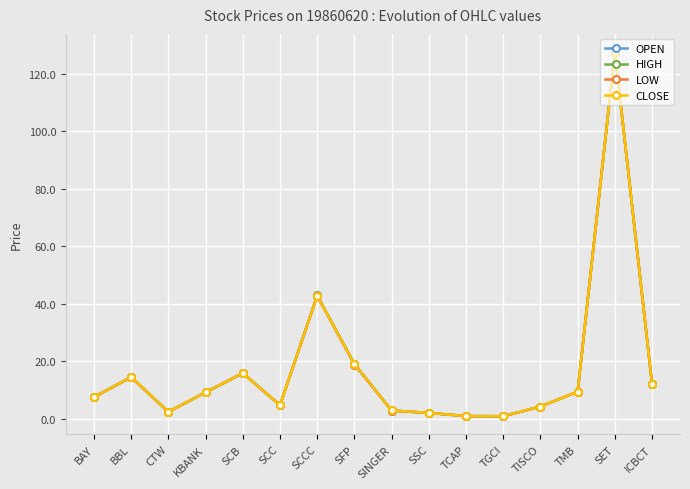

Where is the first local minimum for OPEN?

CTW